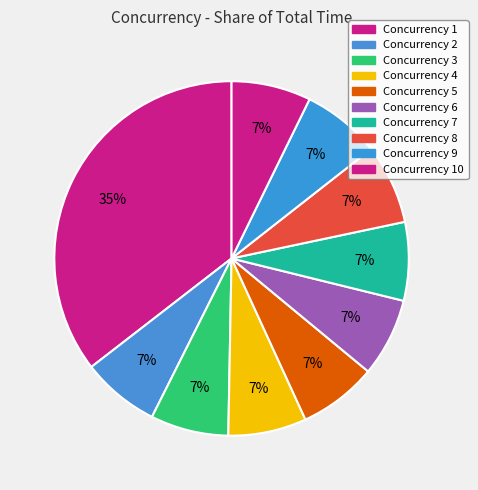

How many segments does this pie chart have?

10